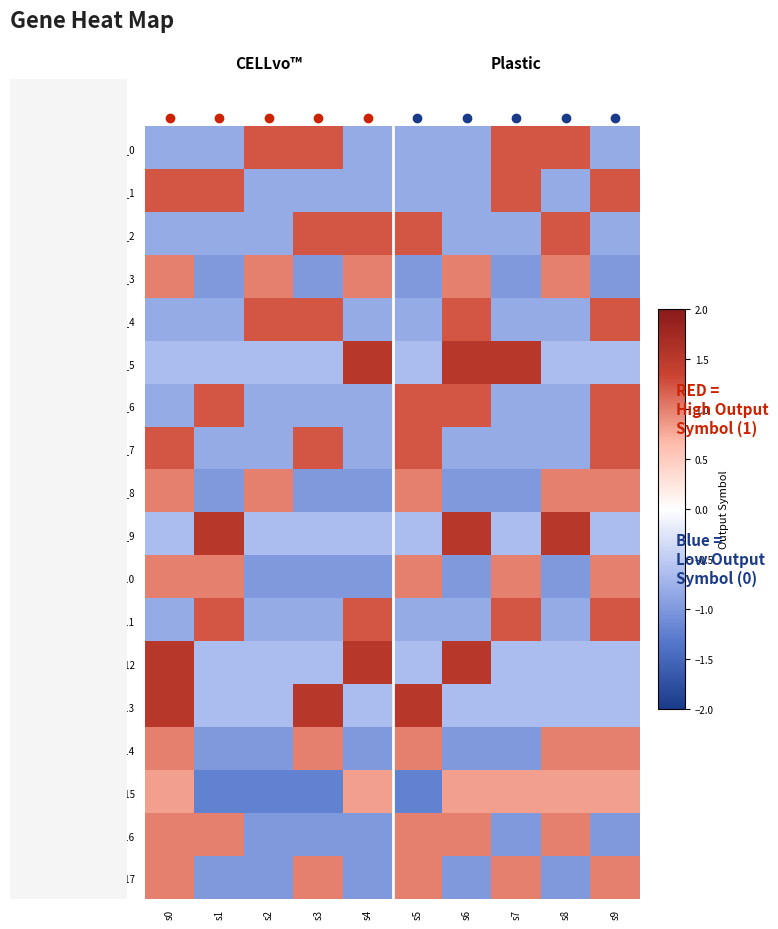

Count the number of categories in the chart.

10